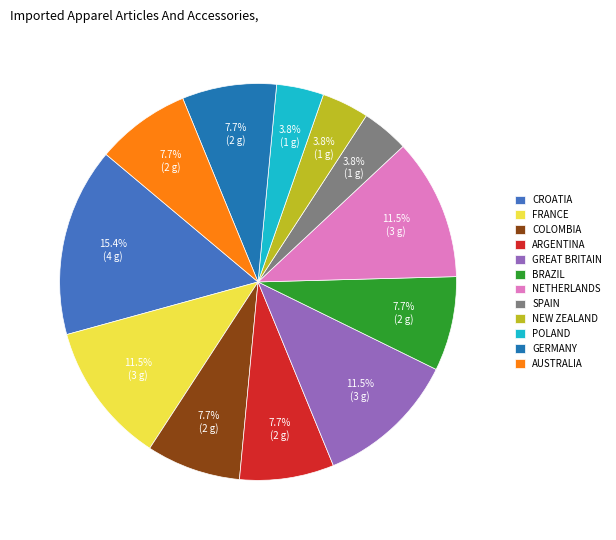

Do ARGENTINA and COLOMBIA together represent more than half of the pie?

No